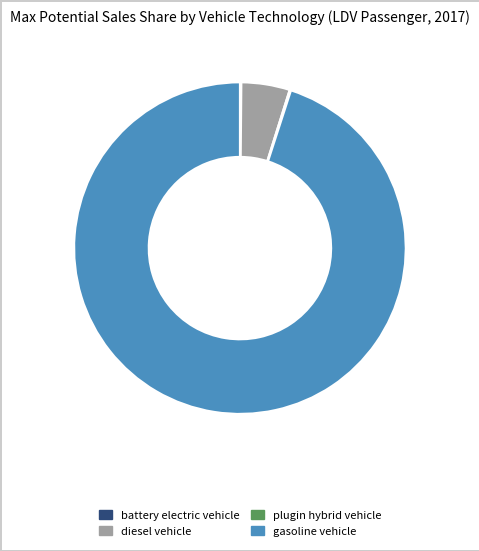

Is it true that gasoline vehicle is 95% of the pie?

True